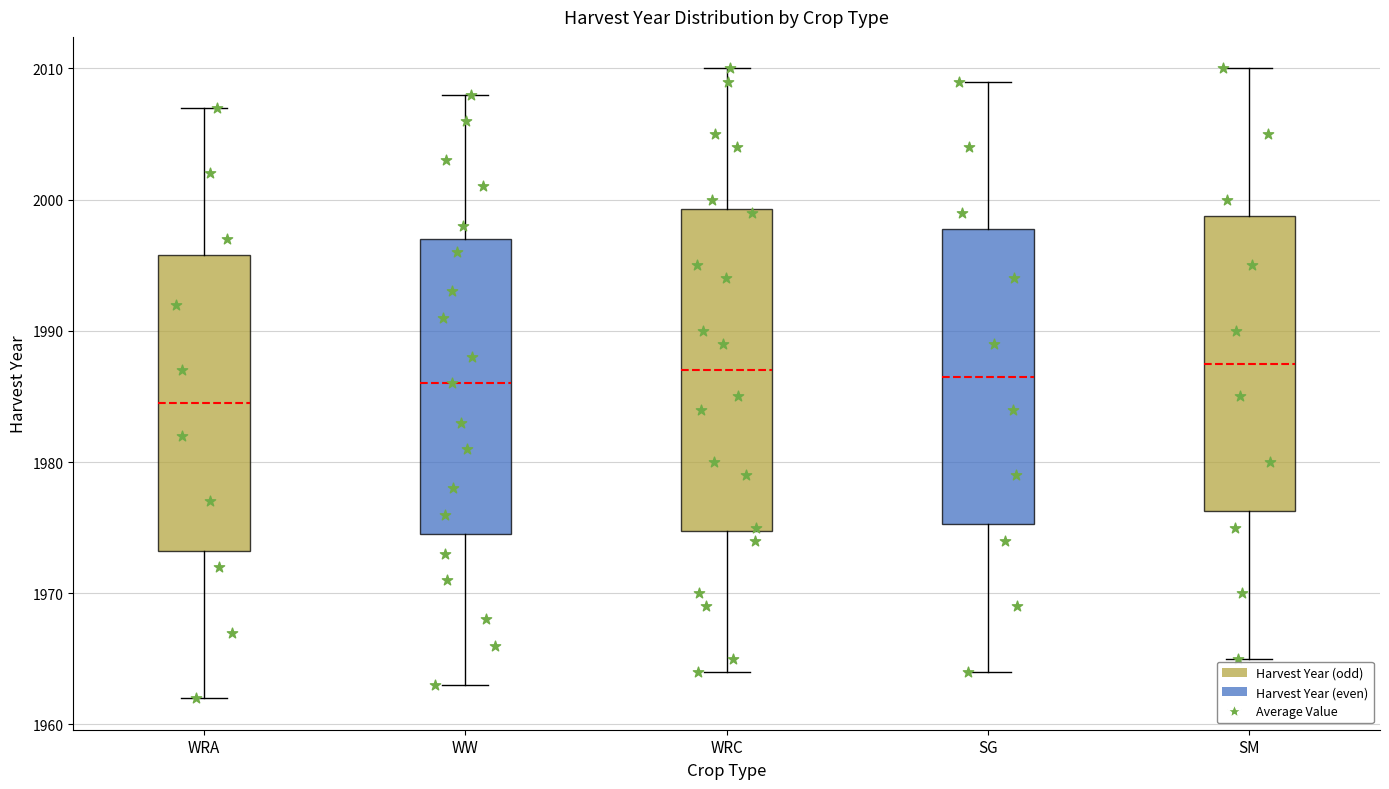

Comparing the boxes themselves (not the whiskers), which one is the tallest?

WRC